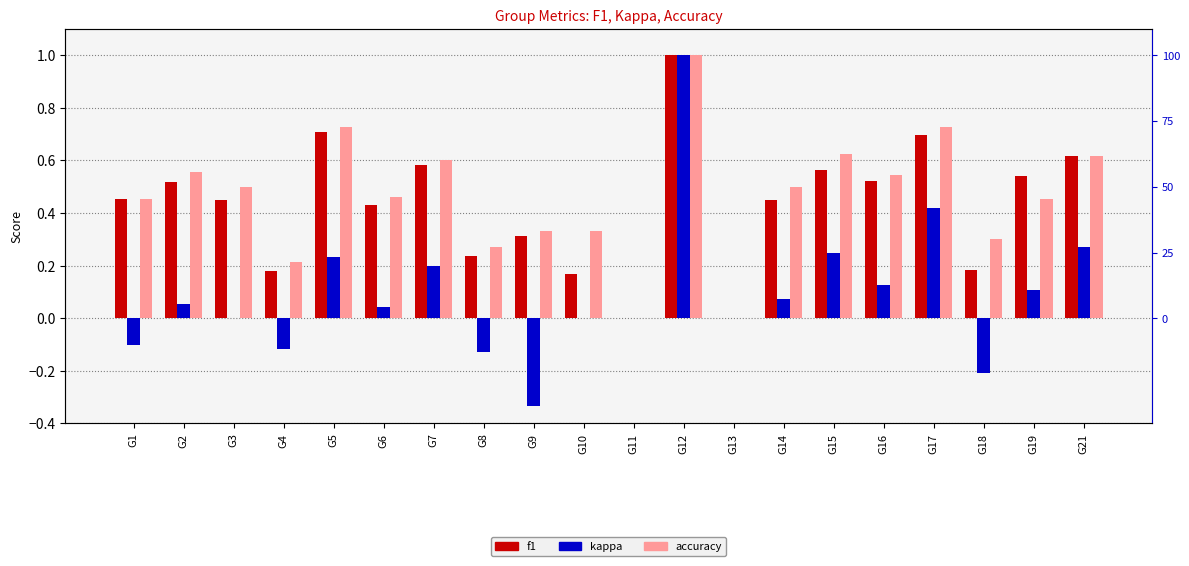

Which series has the largest total across all categories?

accuracy